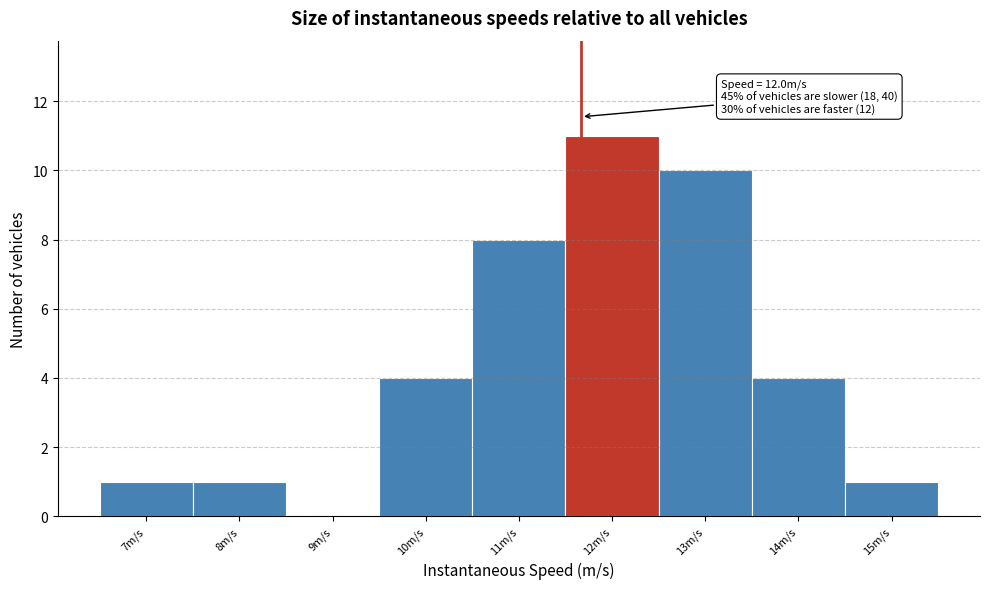

Reading right to left, extract all data points from this chart.

15m/s=1	14m/s=4	13m/s=10	12m/s=11	11m/s=8	10m/s=4	9m/s=0	8m/s=1	7m/s=1